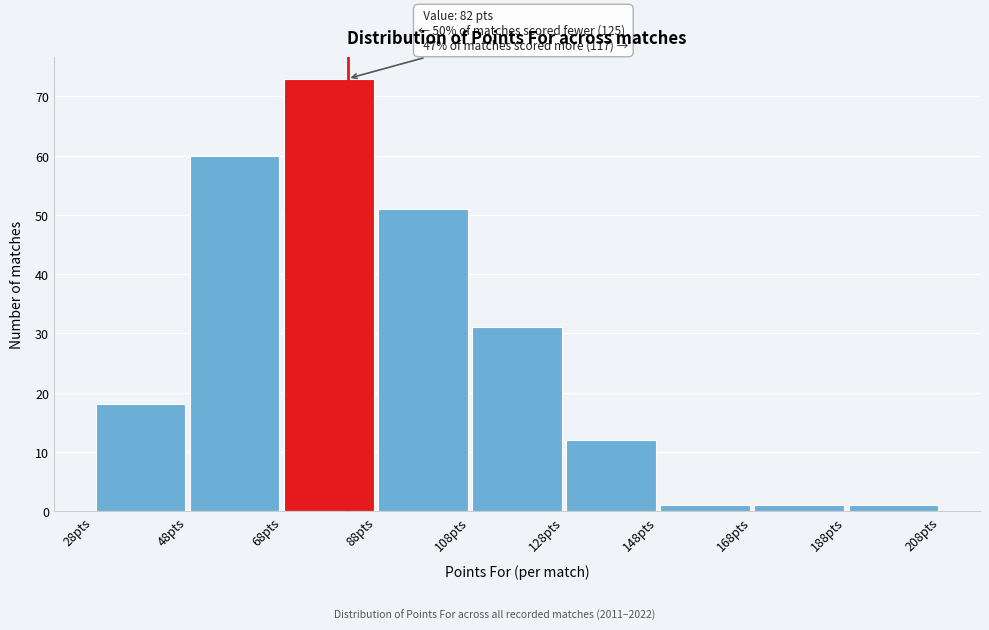

Over which range of the x-axis is the bar tallest?

68 to 88